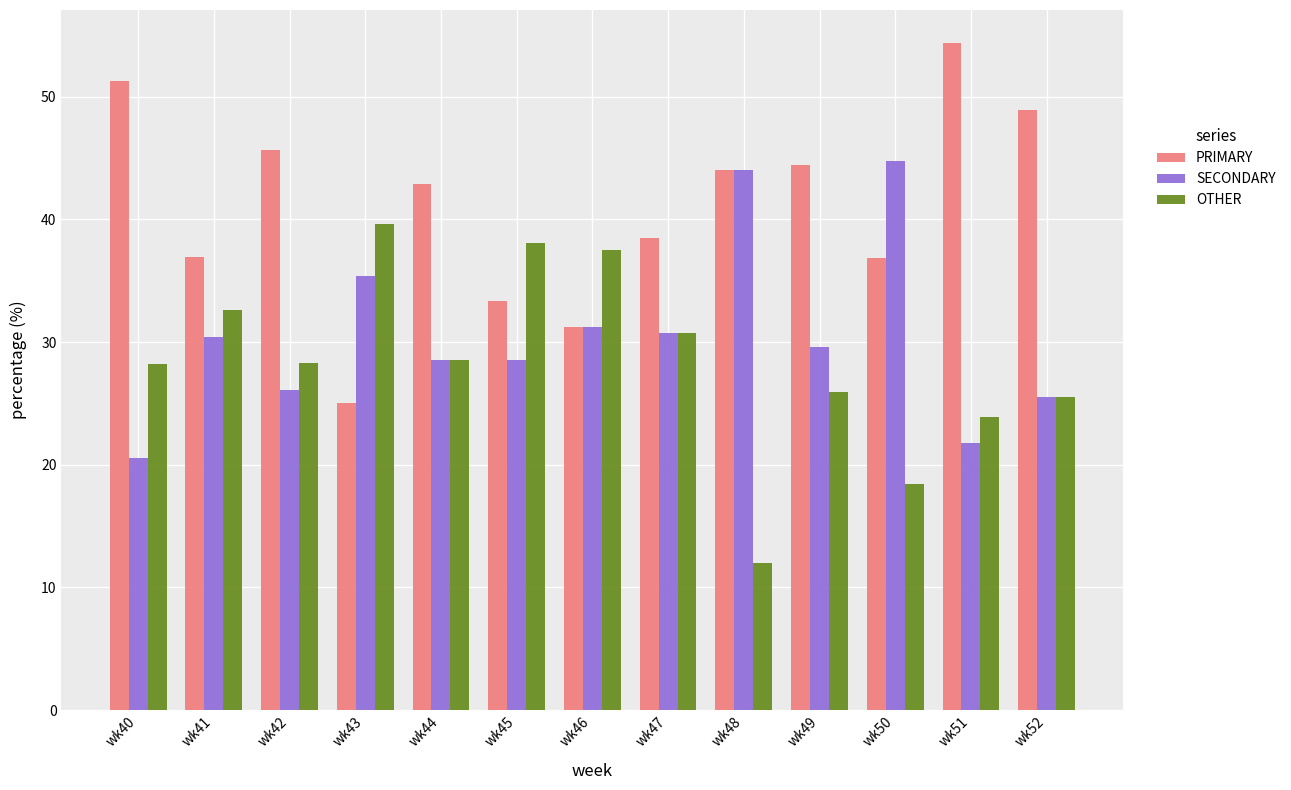

What is the difference between the maximum and second lowest values in the OTHER series?

21.2